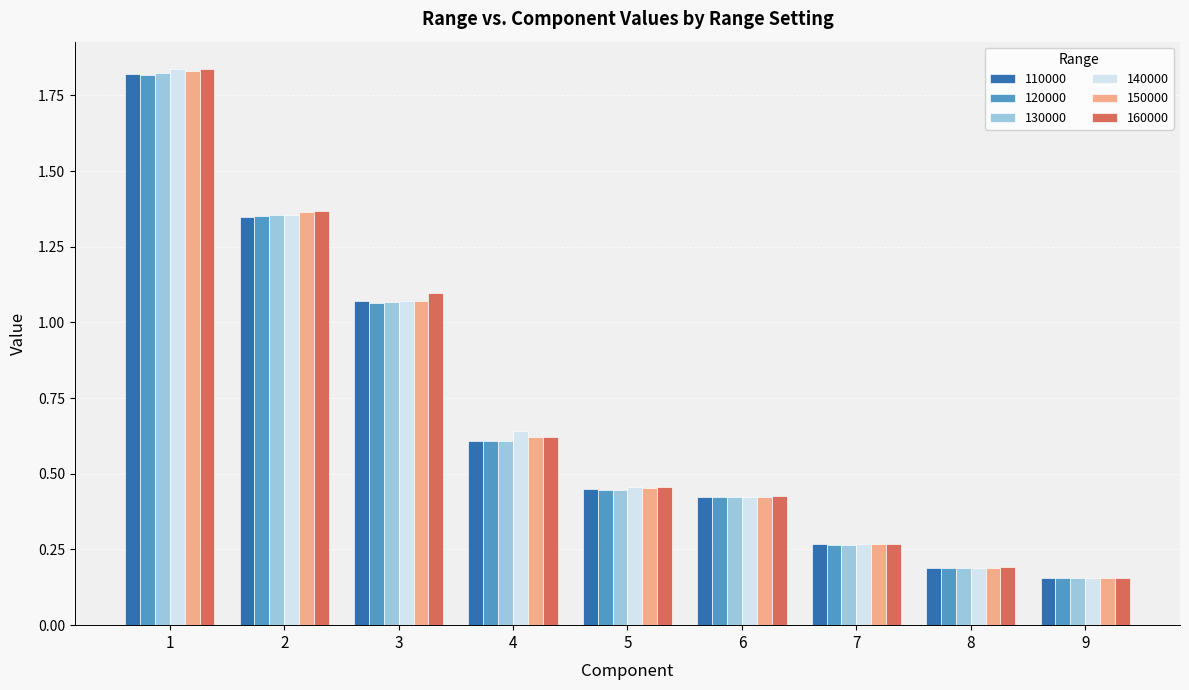

What is the difference between the maximum and minimum values in the 150000 series?

1.7